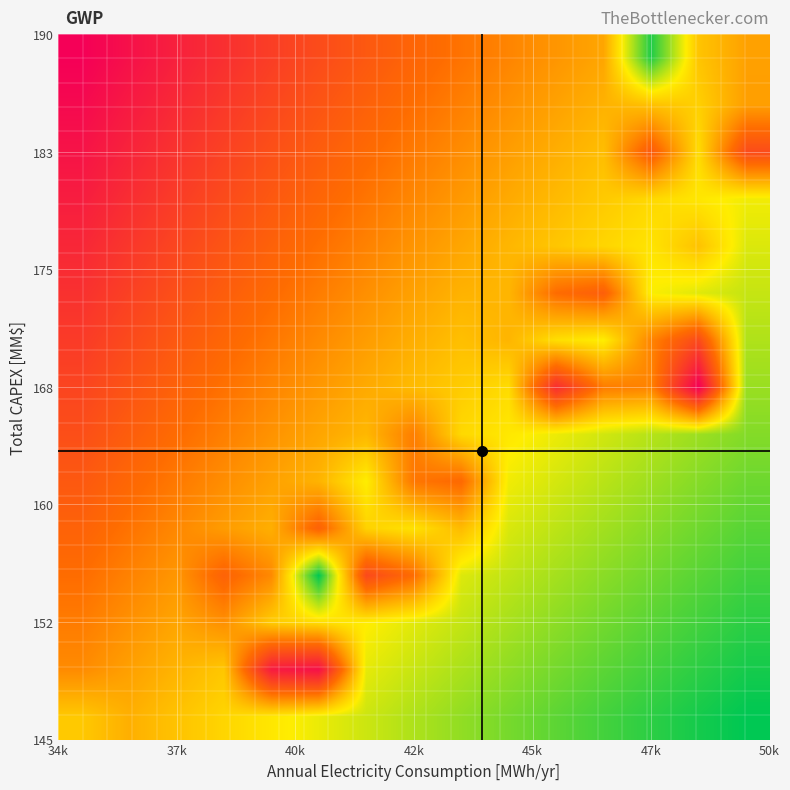

How many distinct data groups are displayed?

15